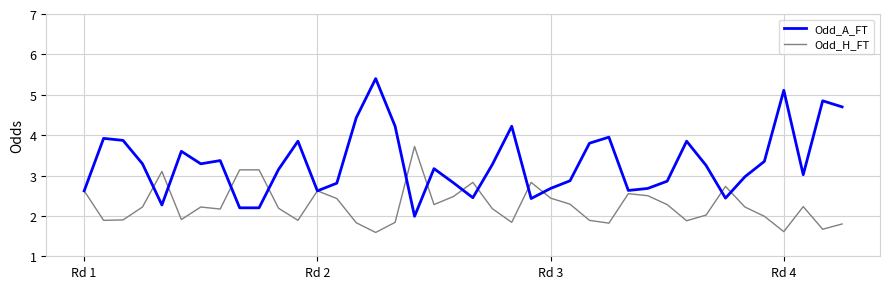

What is the highest value of the Odd_A_FT series?

5.4